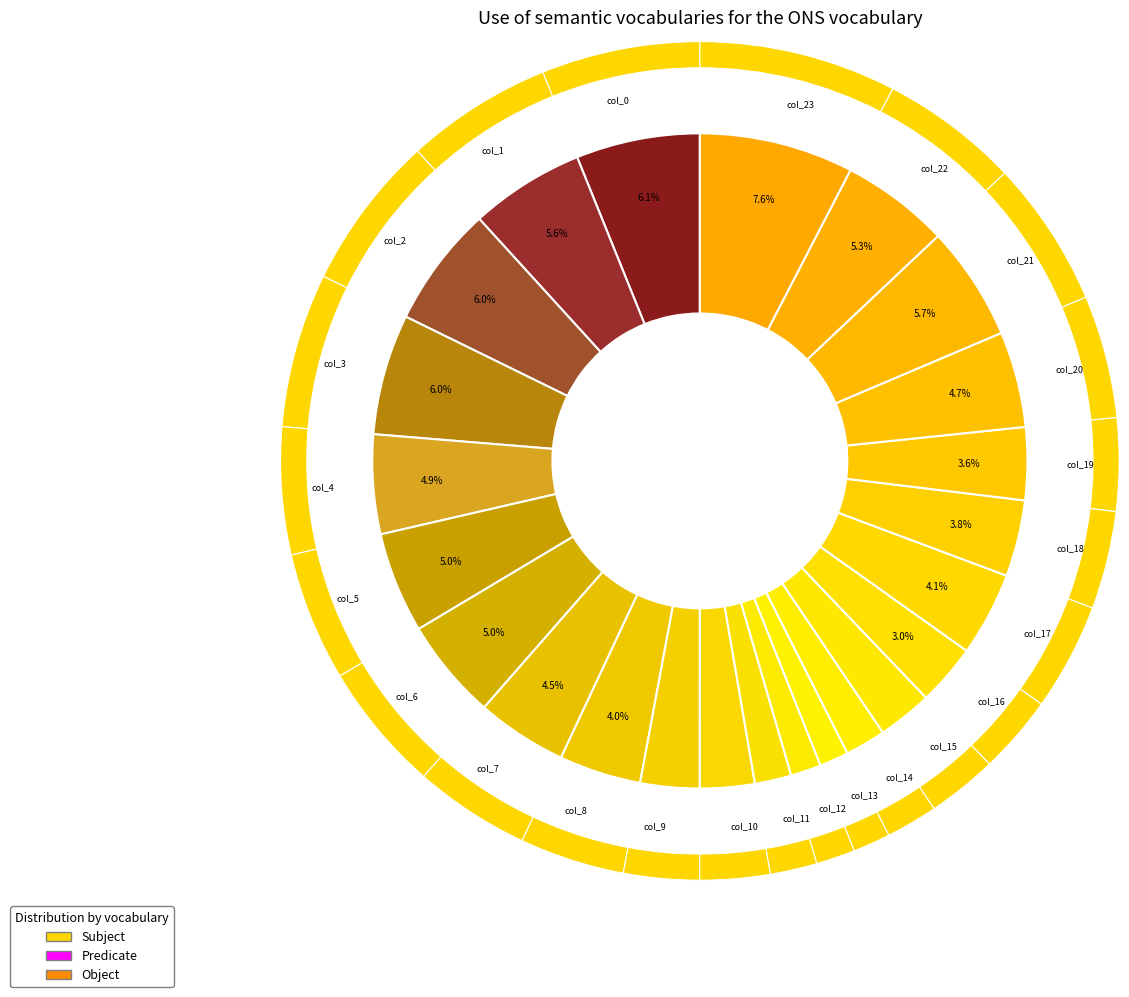

To the nearest percent, what is the difference between the 2 and 9 slice percentages?

3%